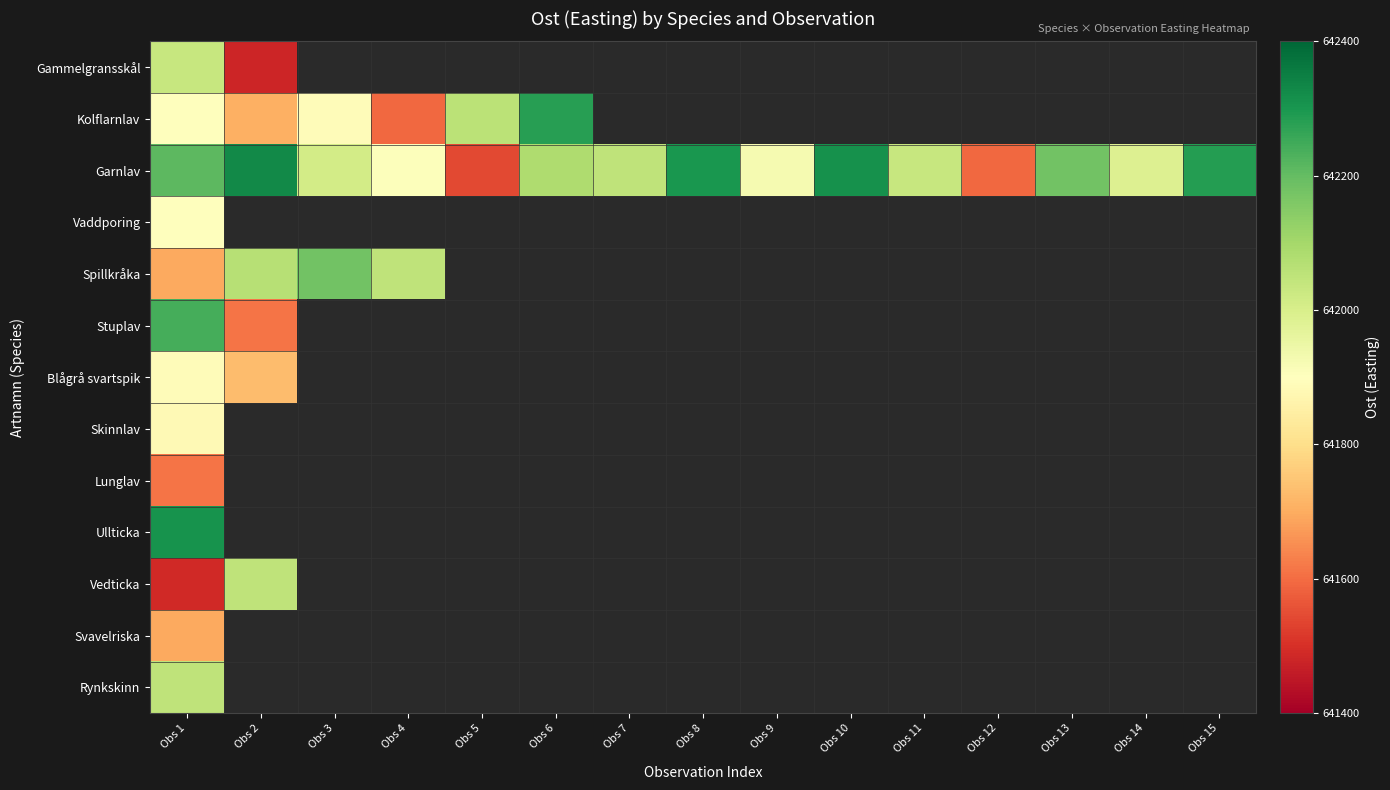

What is the smallest value displayed?

641478.6